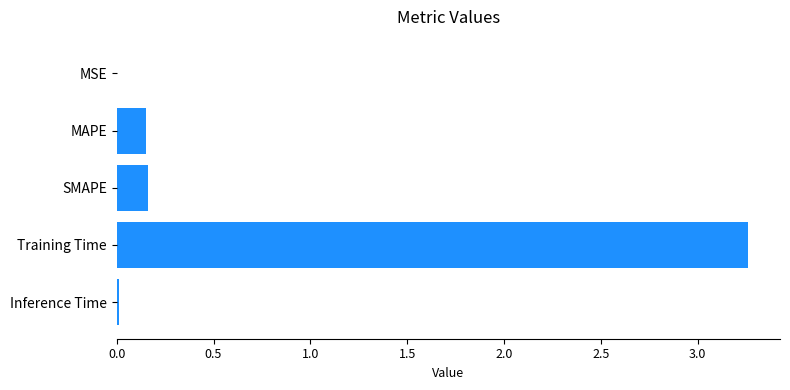

What is the sum of the values at Training Time and MAPE?

3.4